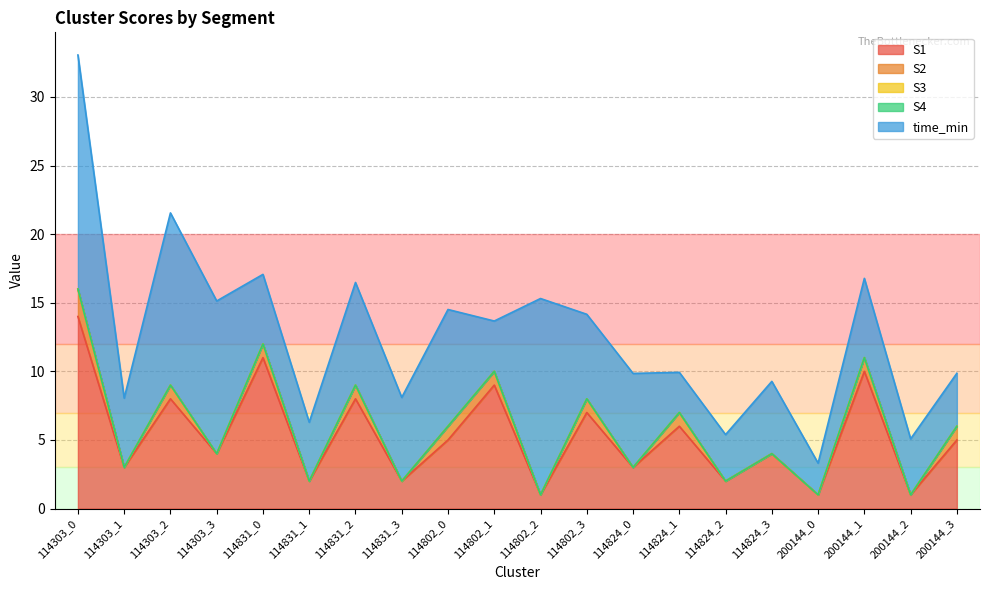

What are all the series names shown in the legend?

S1, S2, S3, S4, time_min